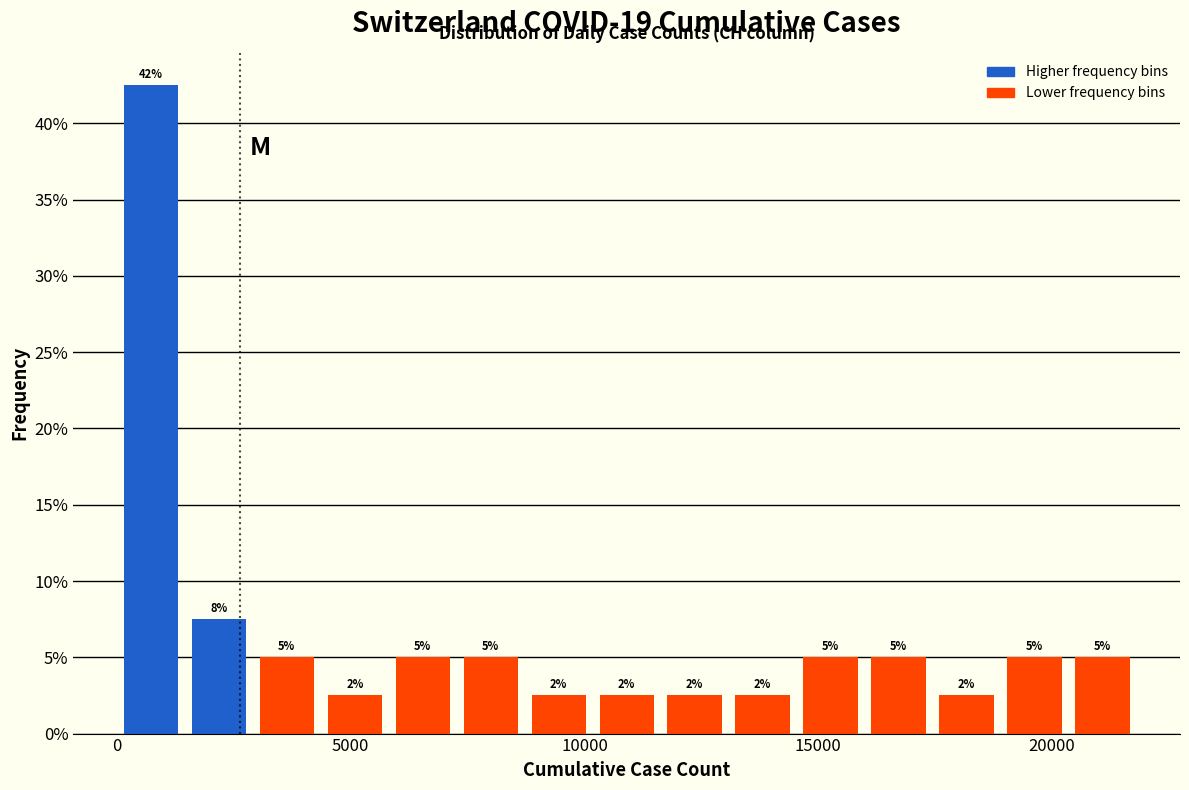

Read against the x-axis, roughly where is the centre of the tallest bar?

500